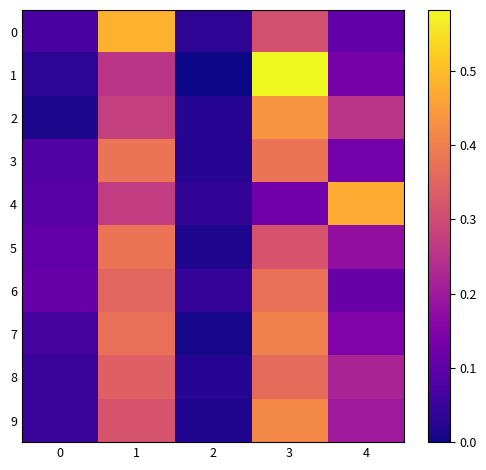

Which series has the widest spread of values?

1